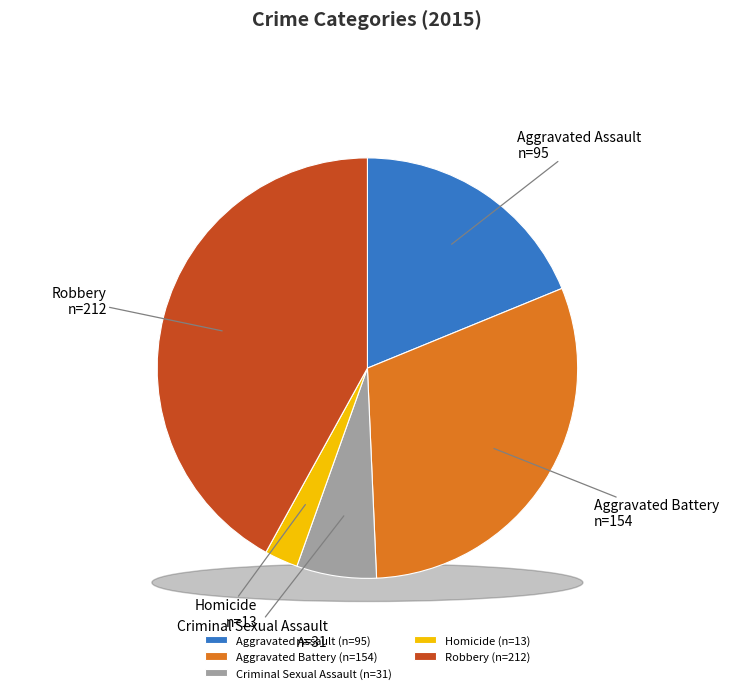

To the nearest percent, what percentage of the pie is Criminal Sexual Assault?

6%